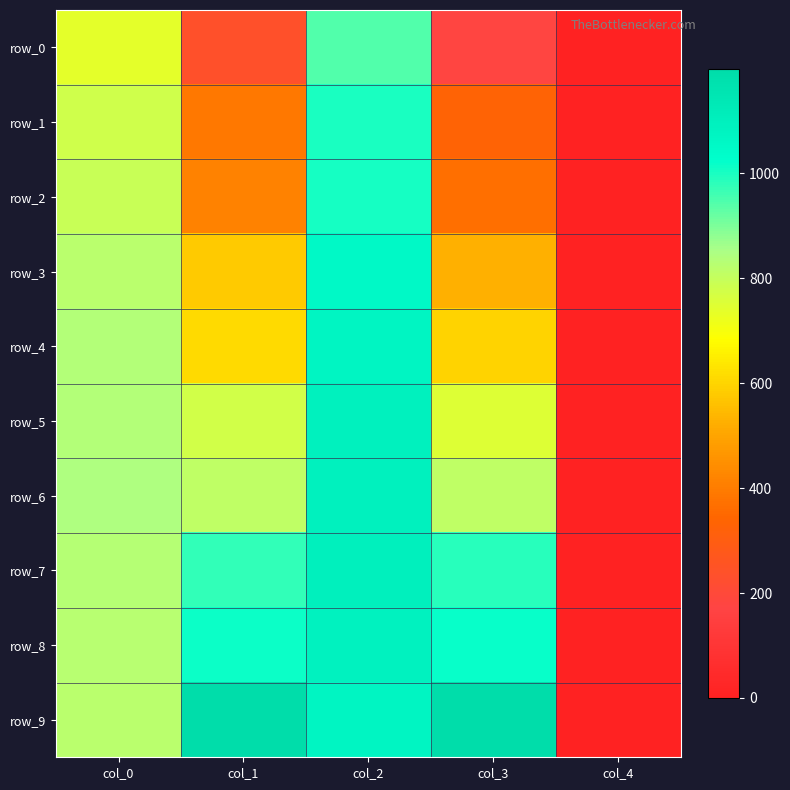

What is the total value across all series at col_2?

10524.6